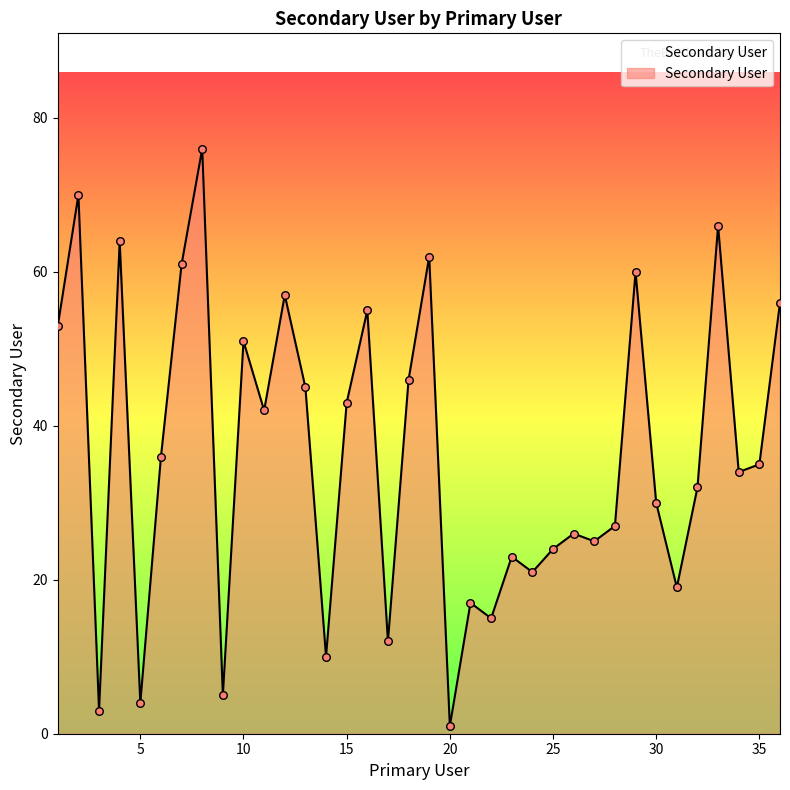

What is the greatest value displayed?

76